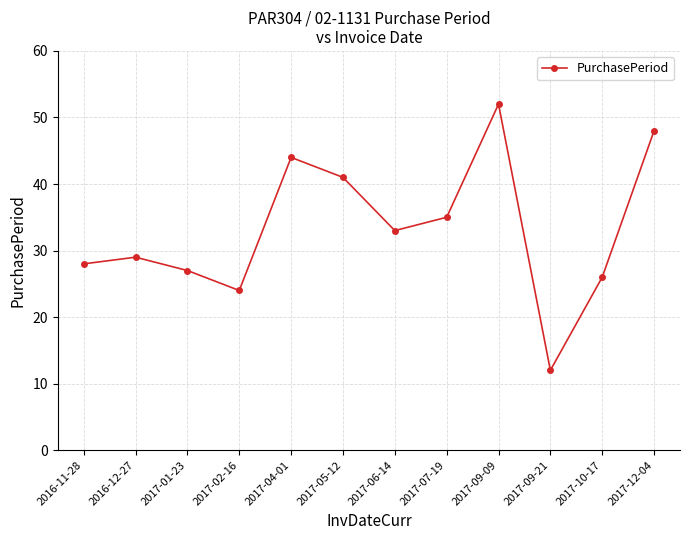

Which has a higher value, 2017-06-14 or 2017-04-01?

2017-04-01